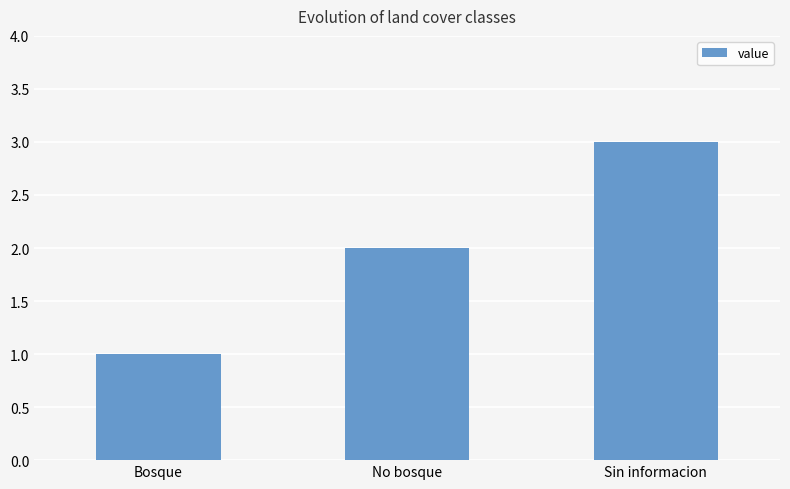

Between Bosque and Sin informacion, which is larger?

Sin informacion